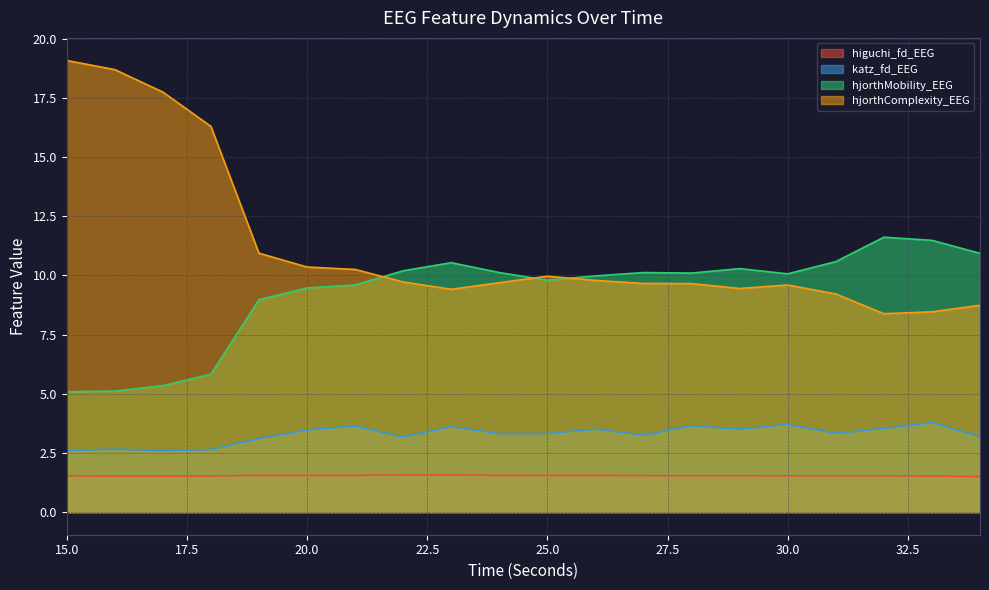

True or false: katz_fd_EEG and higuchi_fd_EEG cross at least once.

False